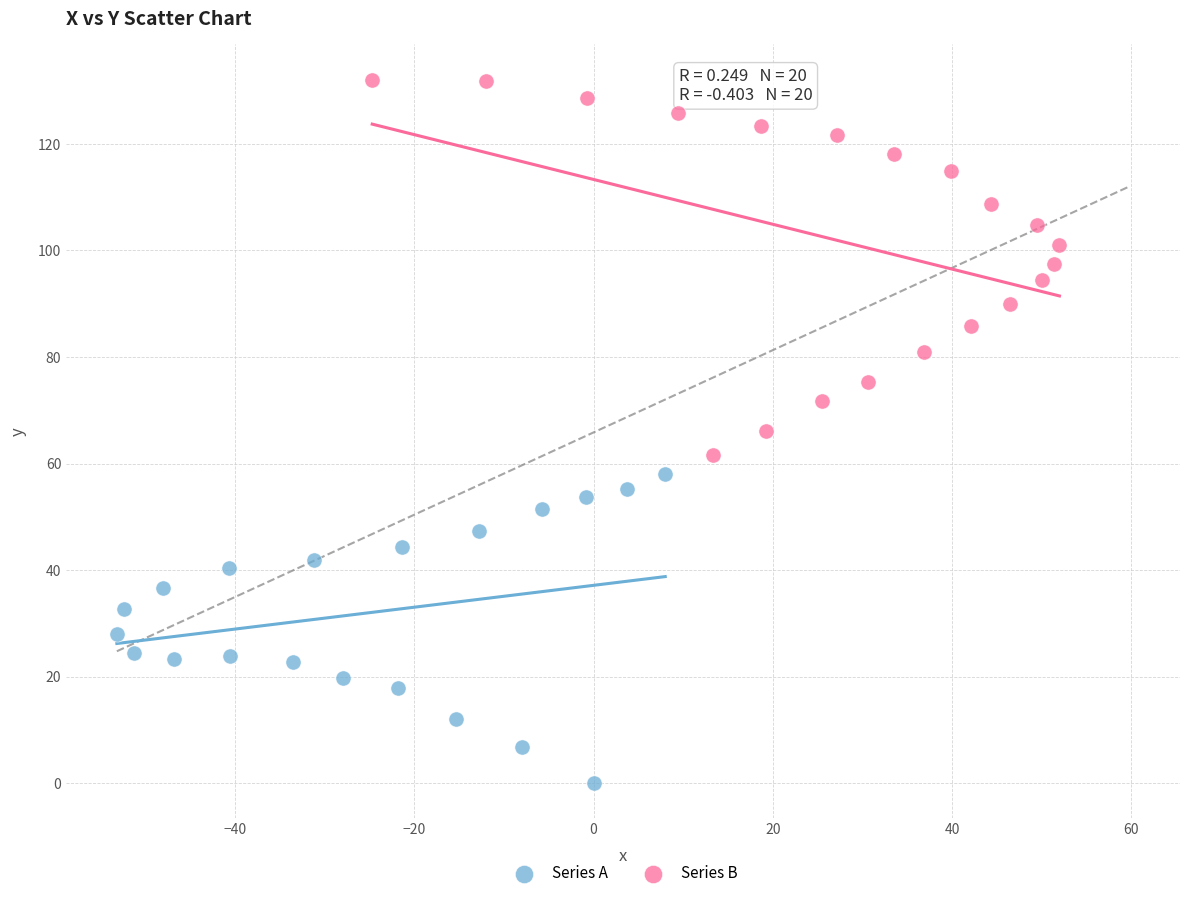

Which series reaches the maximum Y coordinate?

Series B